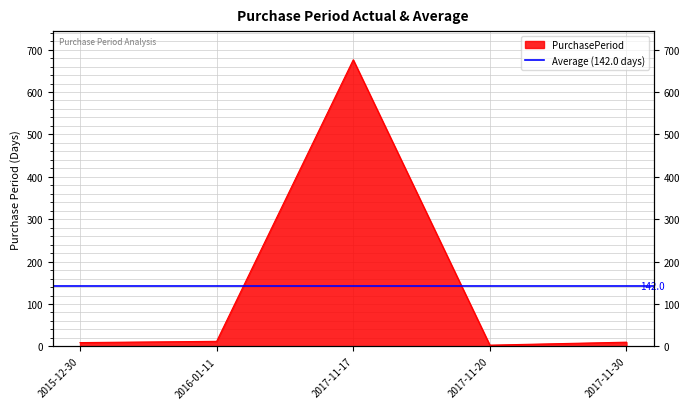

What is the greatest value displayed?

676